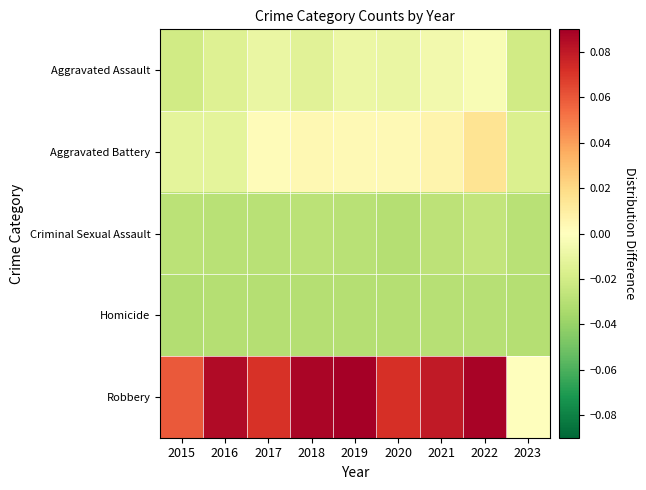

Between 2022 and 2016, which is larger?

2022